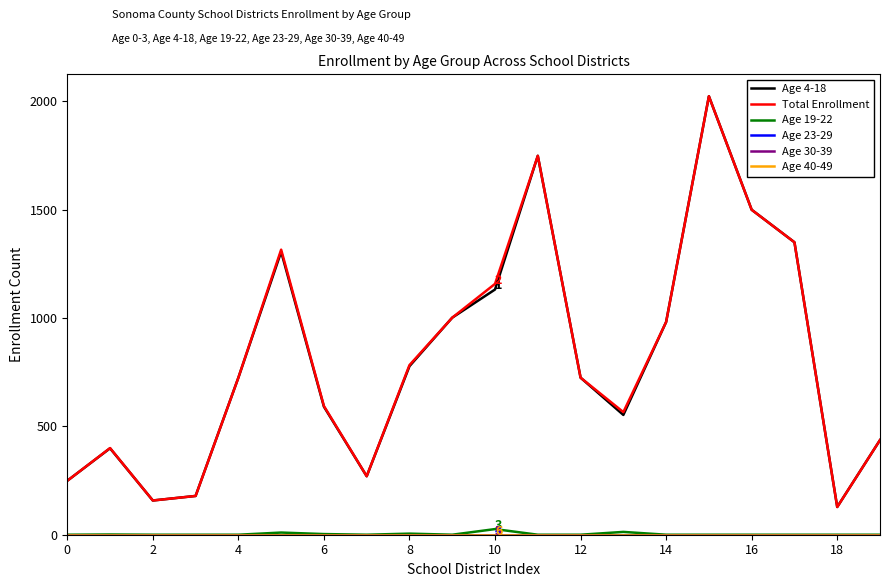

True or false: Age 4-18 and Age 30-39 intersect in this chart.

False